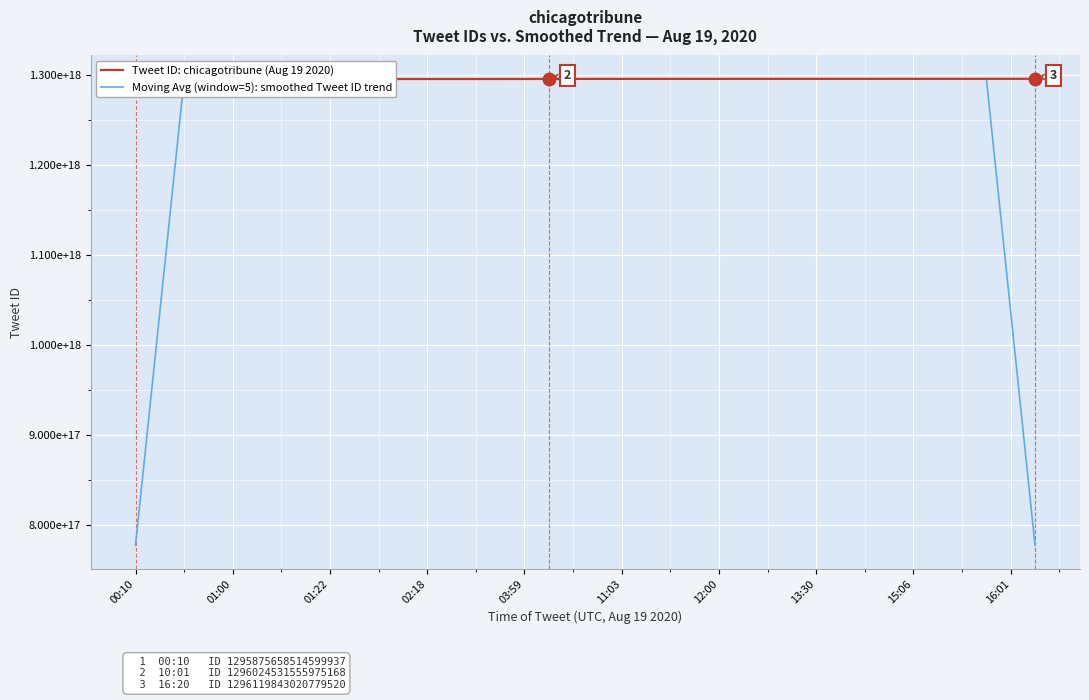

Which series has the largest range (max minus min)?

Moving Avg (window=5): smoothed Tweet ID trend